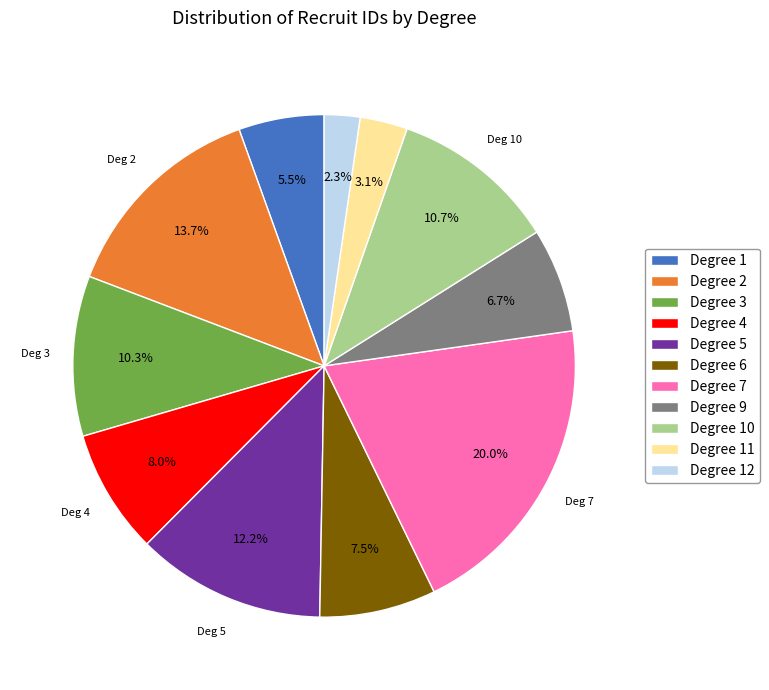

Count the number of slices in the pie.

11